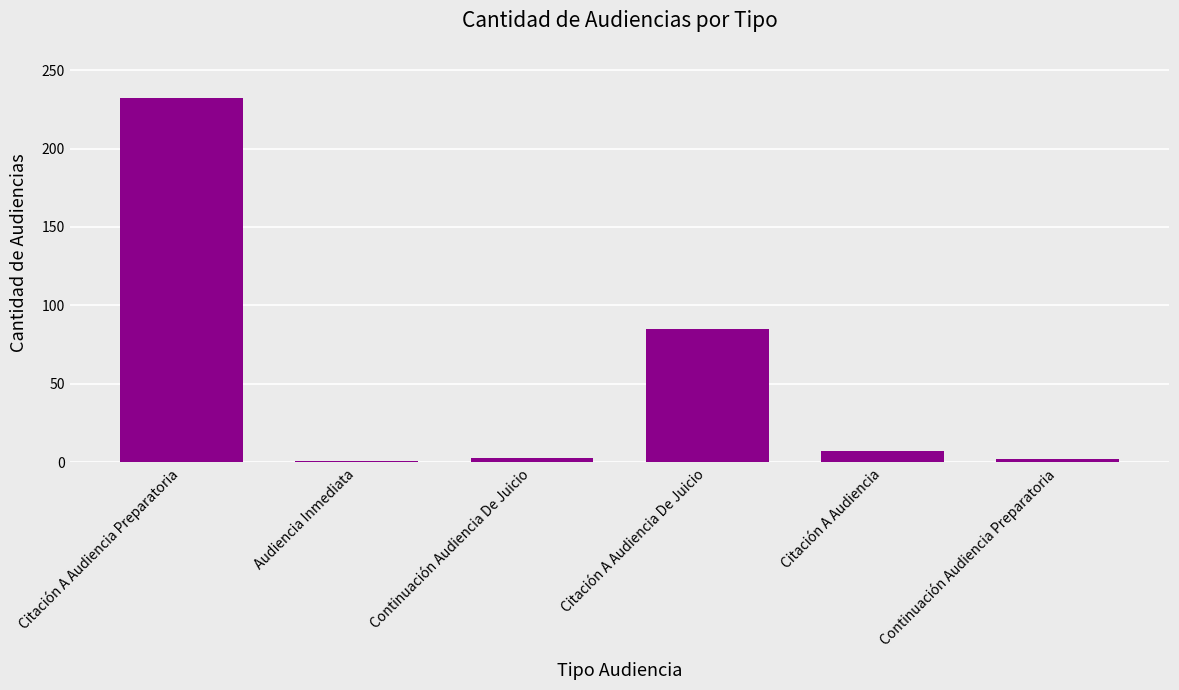

At which category does the chart reach its peak across all series?

Citación A Audiencia Preparatoria